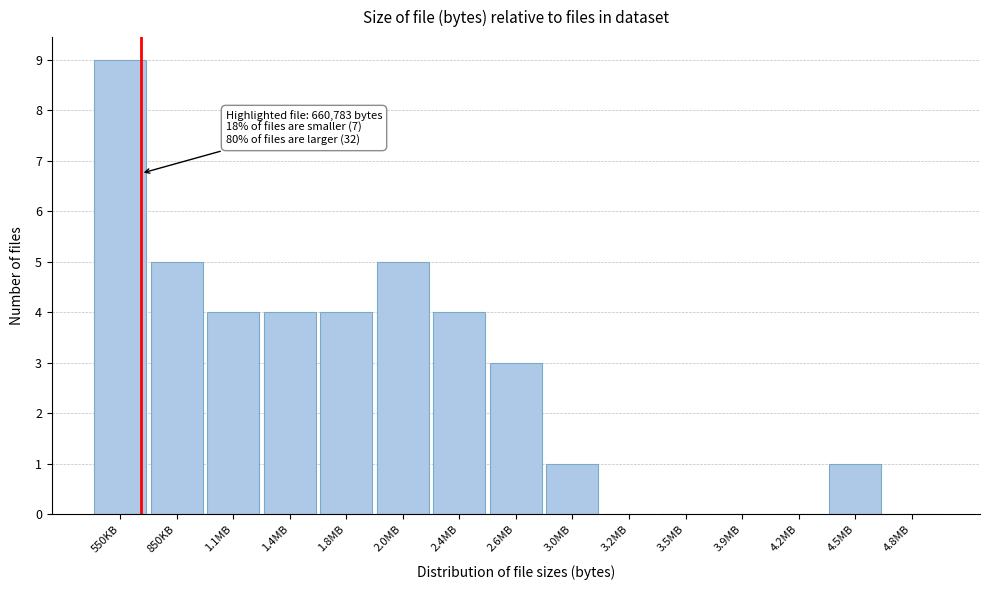

Reading left to right, transcribe all the data shown in this chart.

550KB=9	850KB=5	1.1MB=4	1.4MB=4	1.8MB=4	2.0MB=5	2.4MB=4	2.6MB=3	3.0MB=1	3.2MB=0	3.5MB=0	3.9MB=0	4.2MB=0	4.5MB=1	4.8MB=0